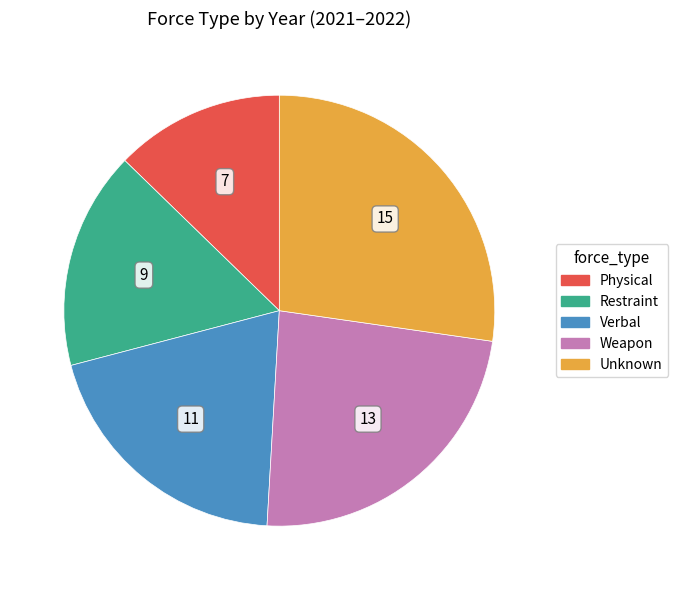

Does any single category account for the majority?

No